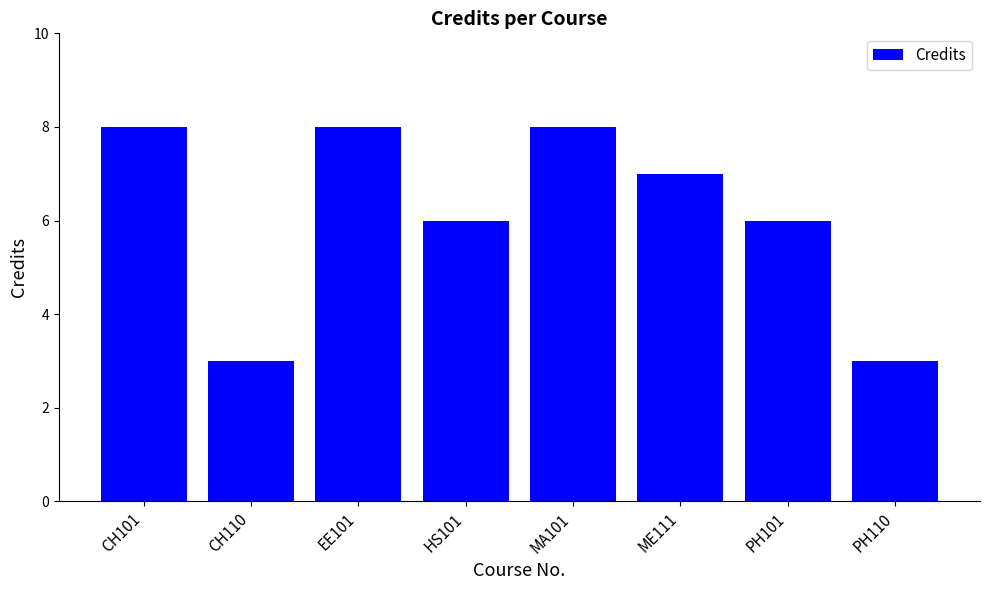

Reading right to left, list all the values displayed in this chart.

PH110=3	PH101=6	ME111=7	MA101=8	HS101=6	EE101=8	CH110=3	CH101=8